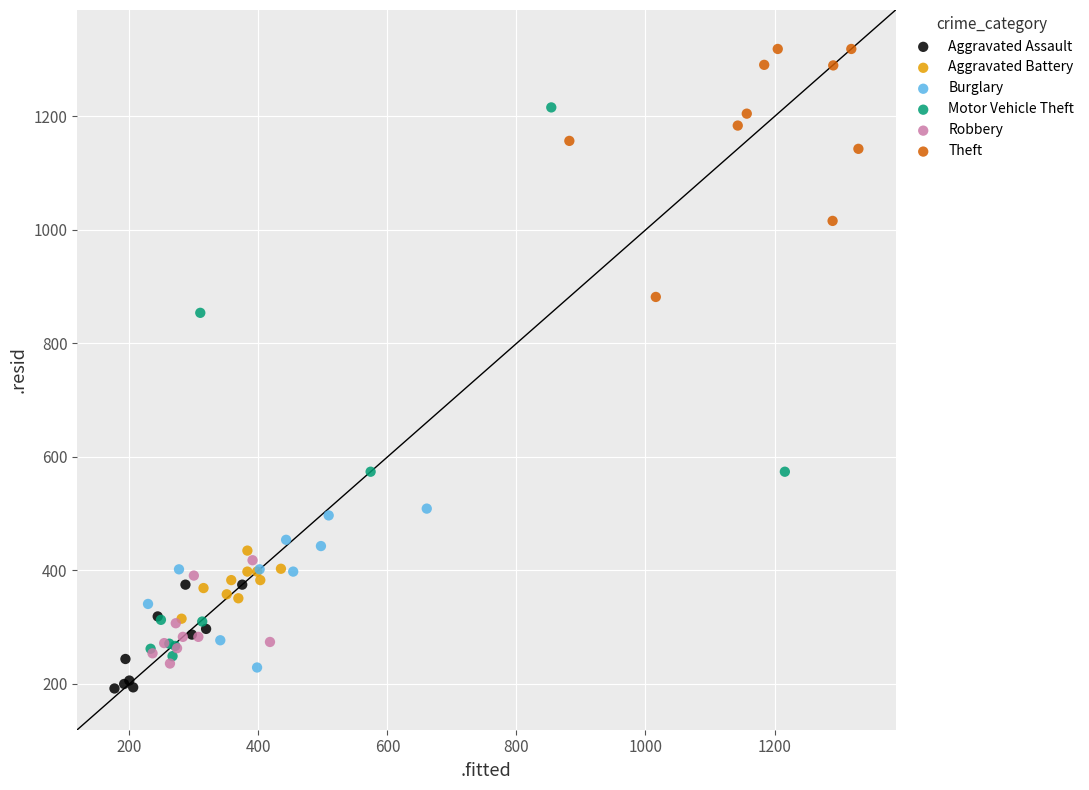

Which series has the widest spread of Y values?

Motor Vehicle Theft